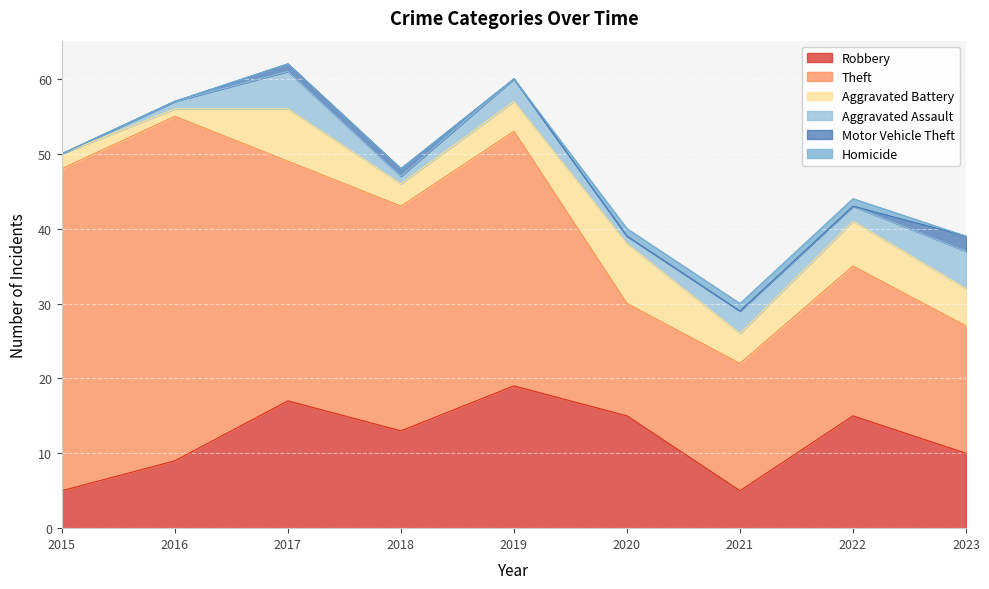

List the series in order of their peak value, highest first.

Theft, Robbery, Aggravated Battery, Aggravated Assault, Motor Vehicle Theft, Homicide